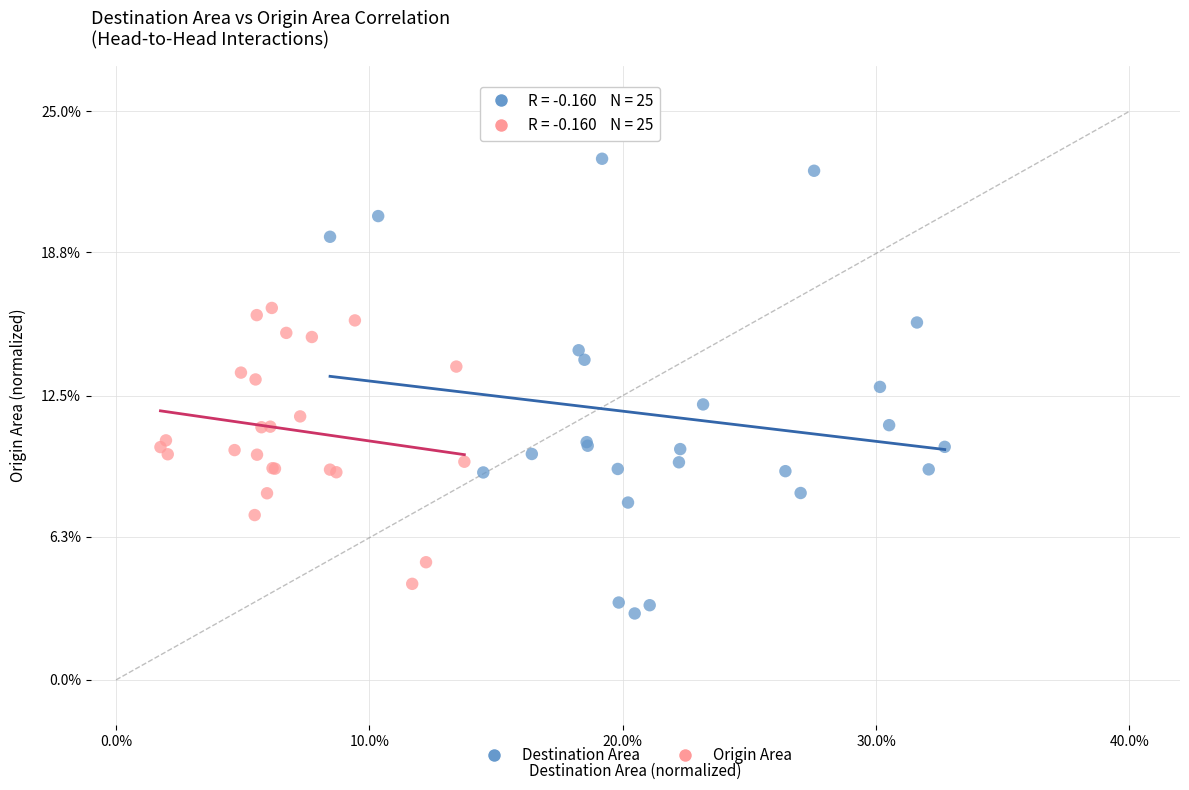

Which series has the largest Y range (max minus min)?

Destination Area